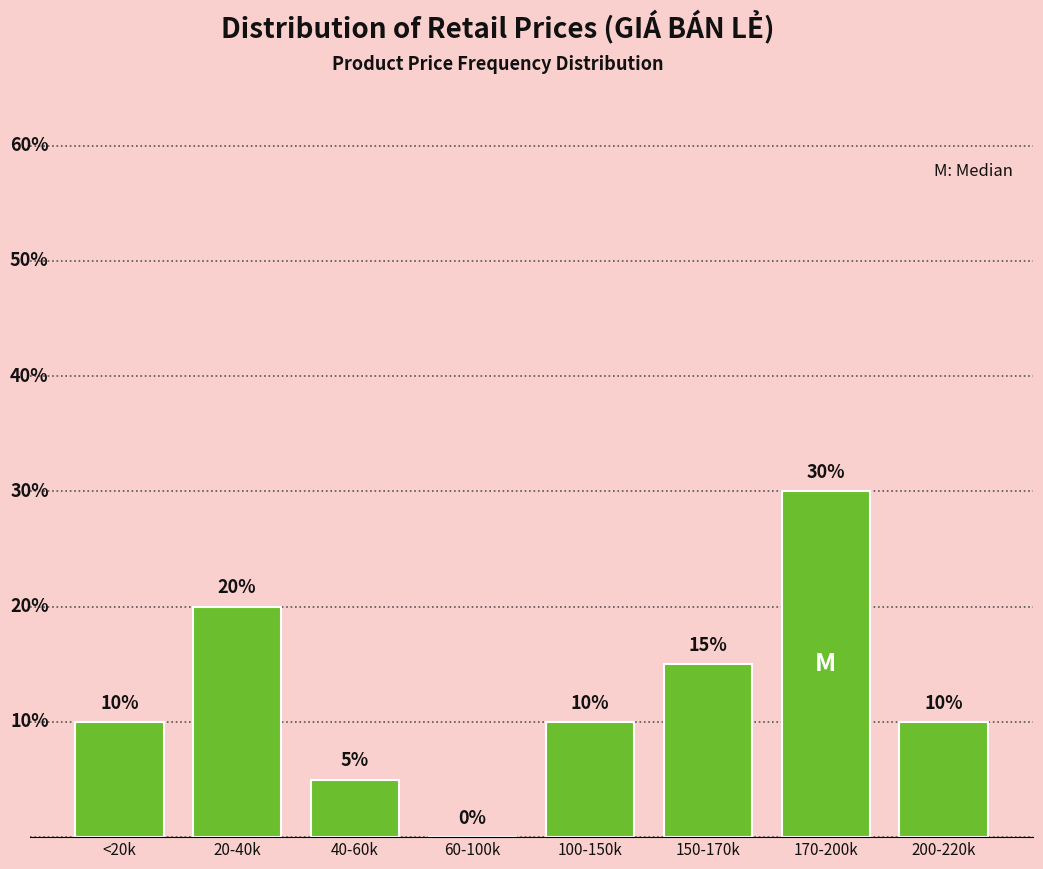

Where is the data nearest to the value 15?

150-170k